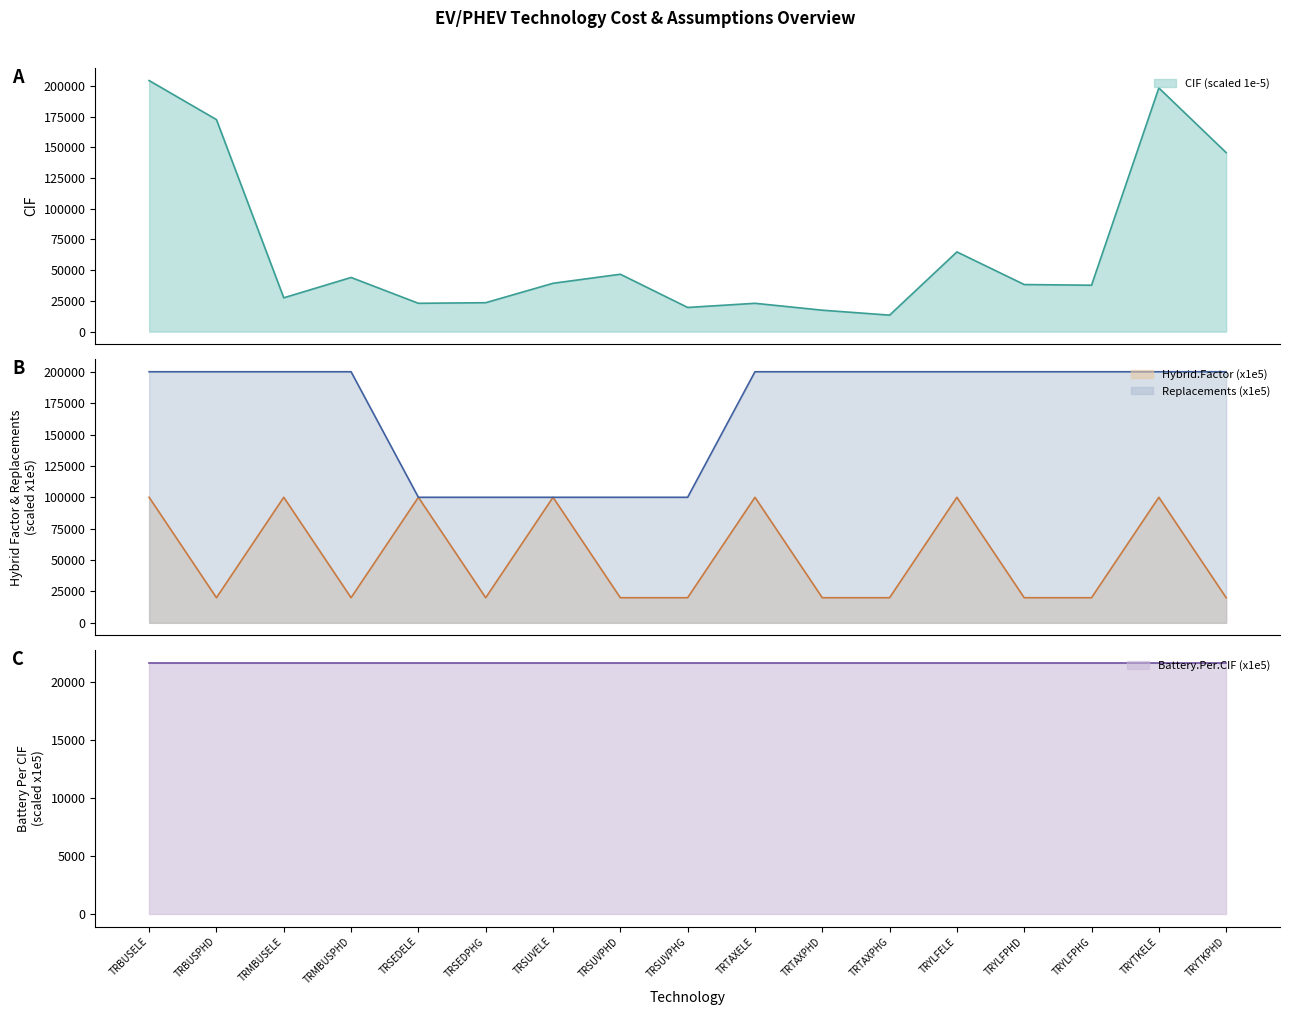

What is the sum of the CIF (scaled 1e-5) values at TRSUVELE and TRMBUSELE?

66899.2